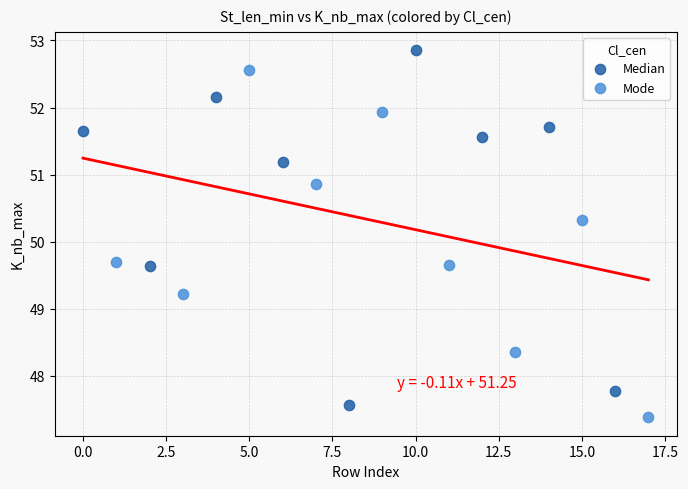

Which series reaches the maximum Y coordinate?

Median